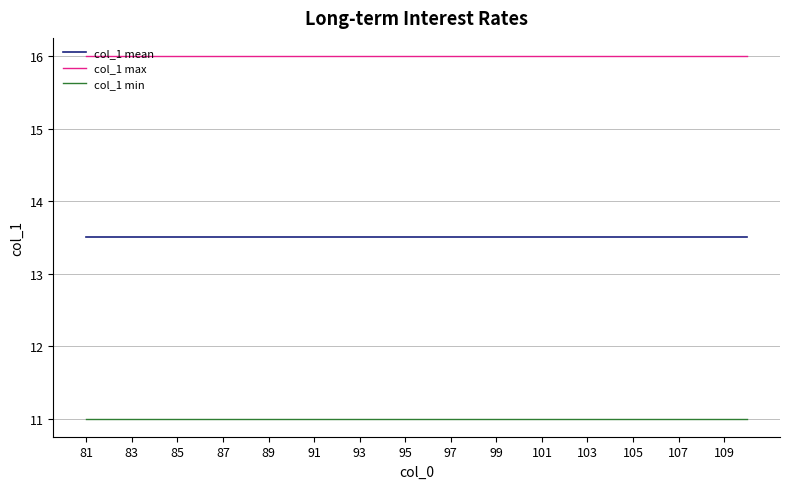

What is the maximum value shown in the chart?

16.0